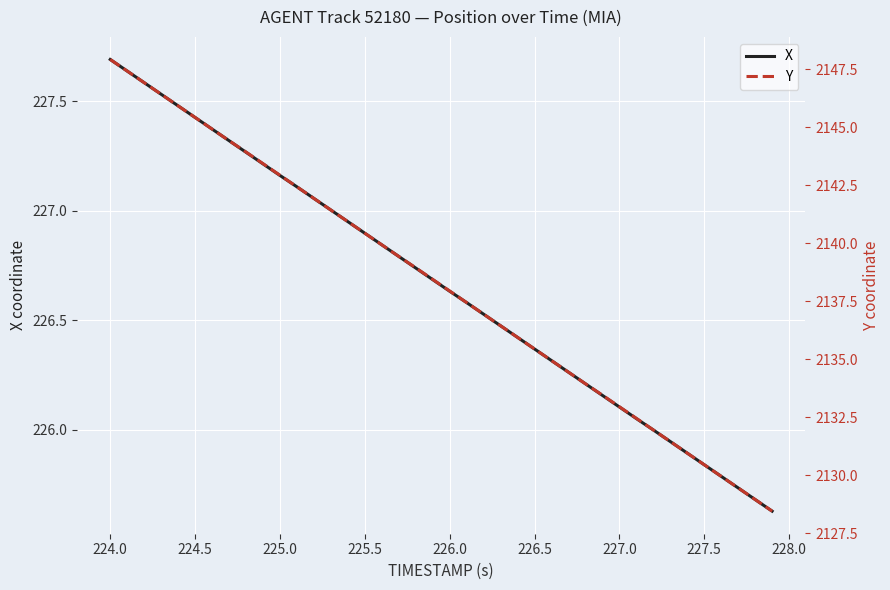

What is the smallest value displayed?

225.6